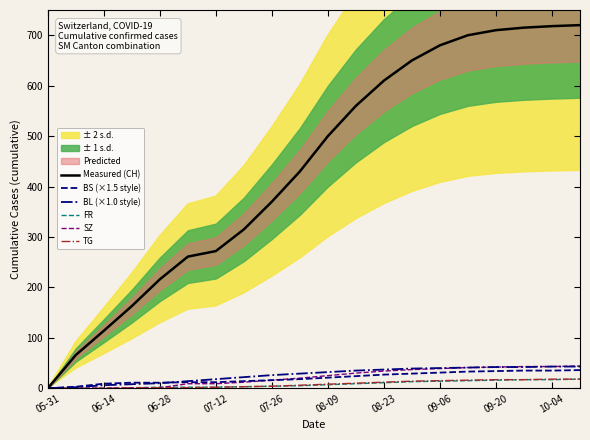

What is the sum of the TG values at 08-09 and 12?

13